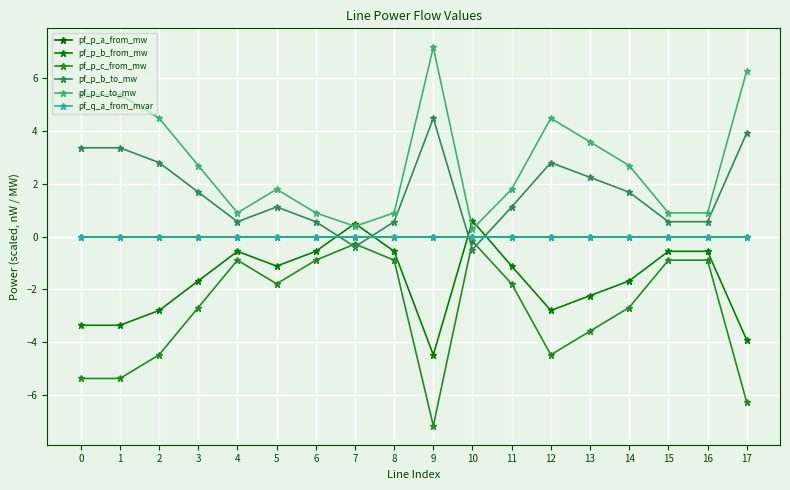

At which category does pf_p_c_from_mw reach its first local peak?

4